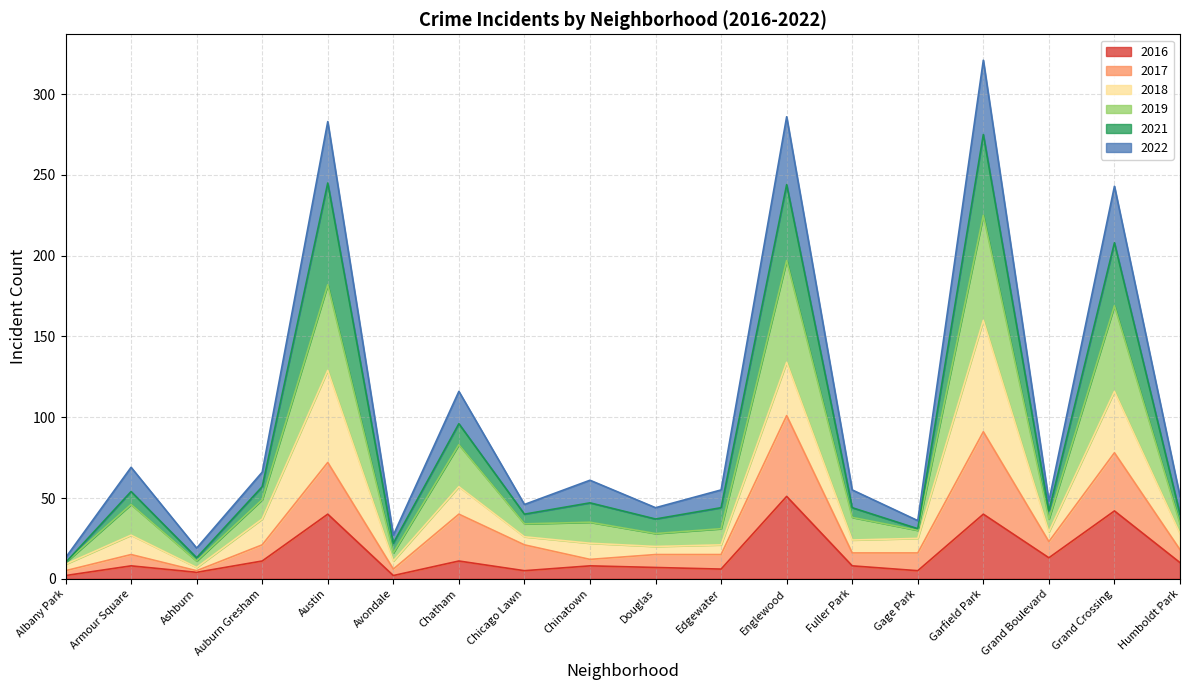

Is it true that 2016 equals 23 at Garfield Park?

False